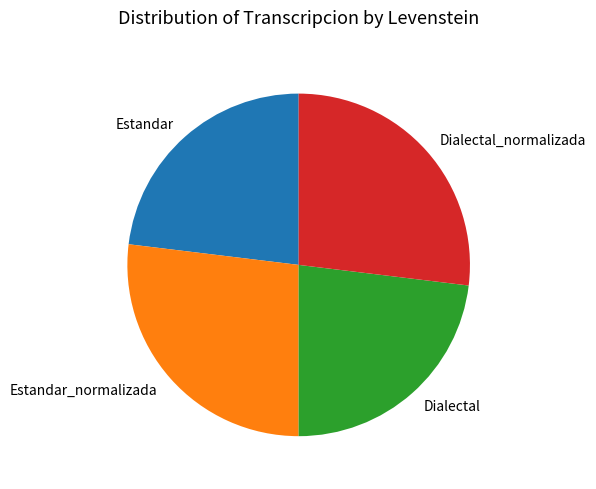

How many segments does this pie chart have?

4